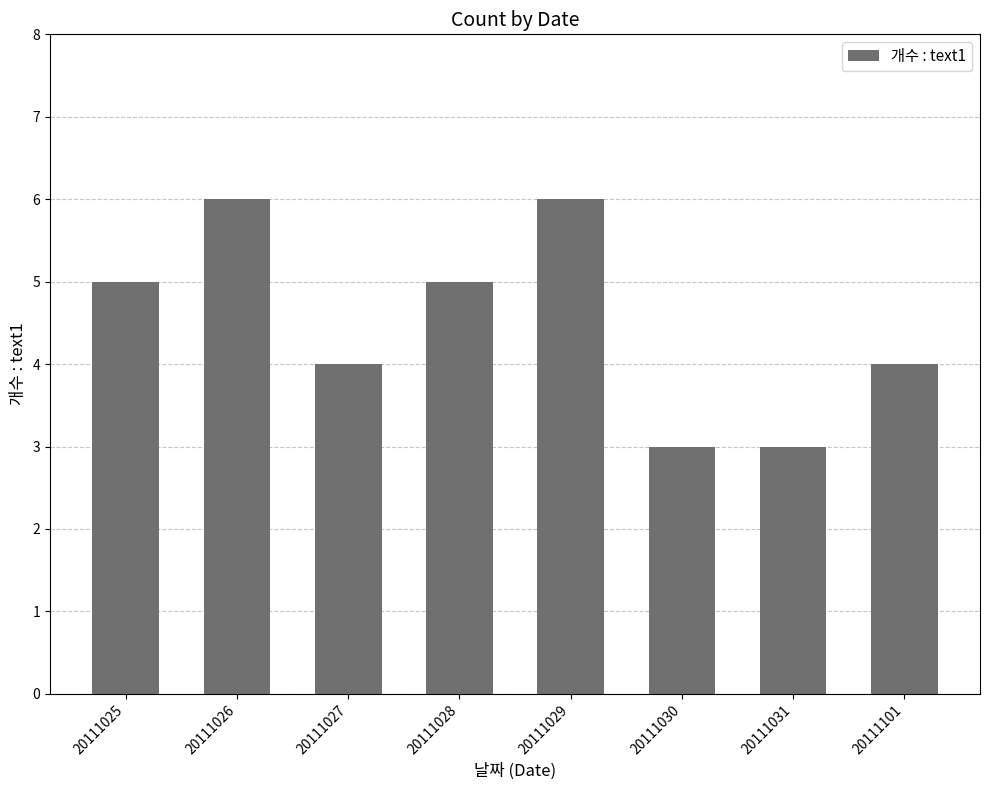

Which has a higher value, 20111030 or 20111026?

20111026